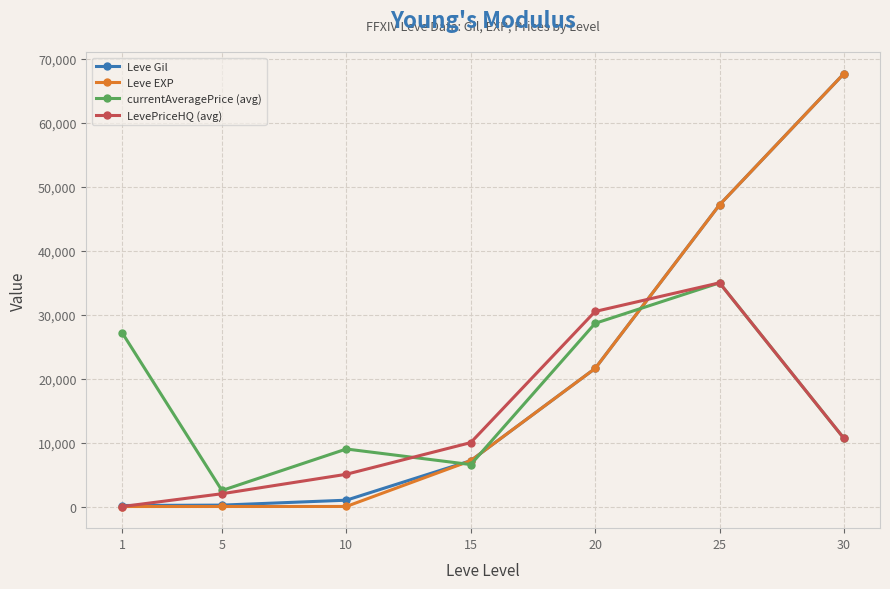

Which series changed the most between 10 and 15?

Leve EXP